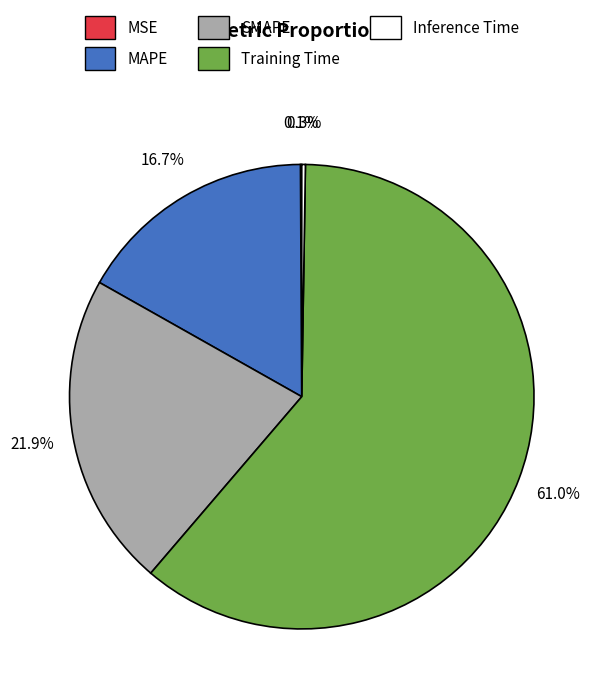

Combined, do MAPE and Training Time account for over 50%?

Yes